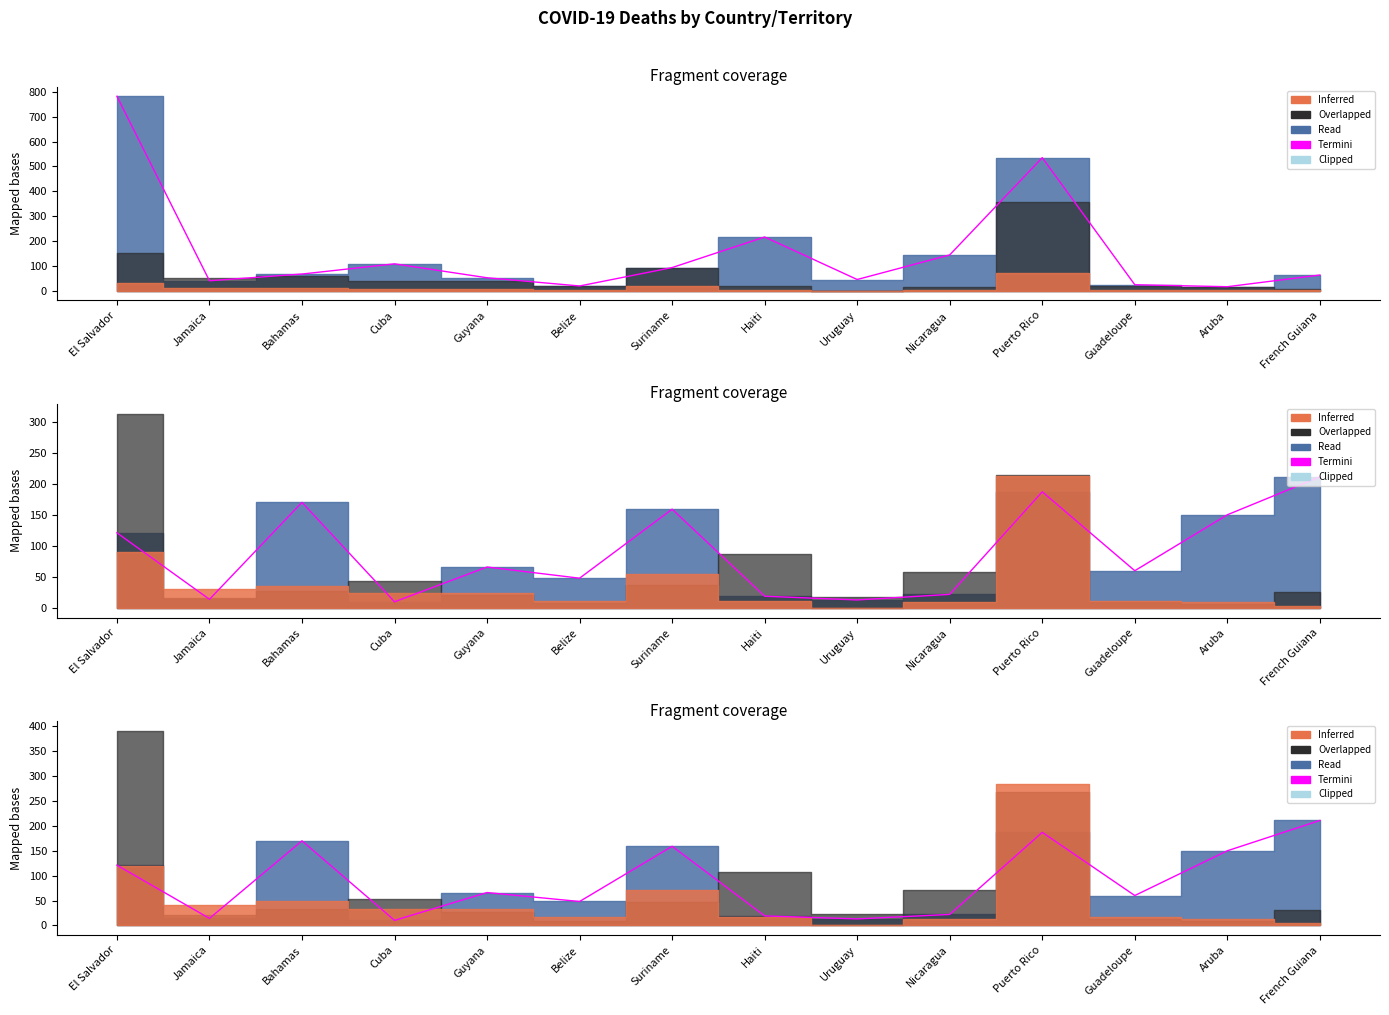

What is the difference between the maximum and minimum values?

201